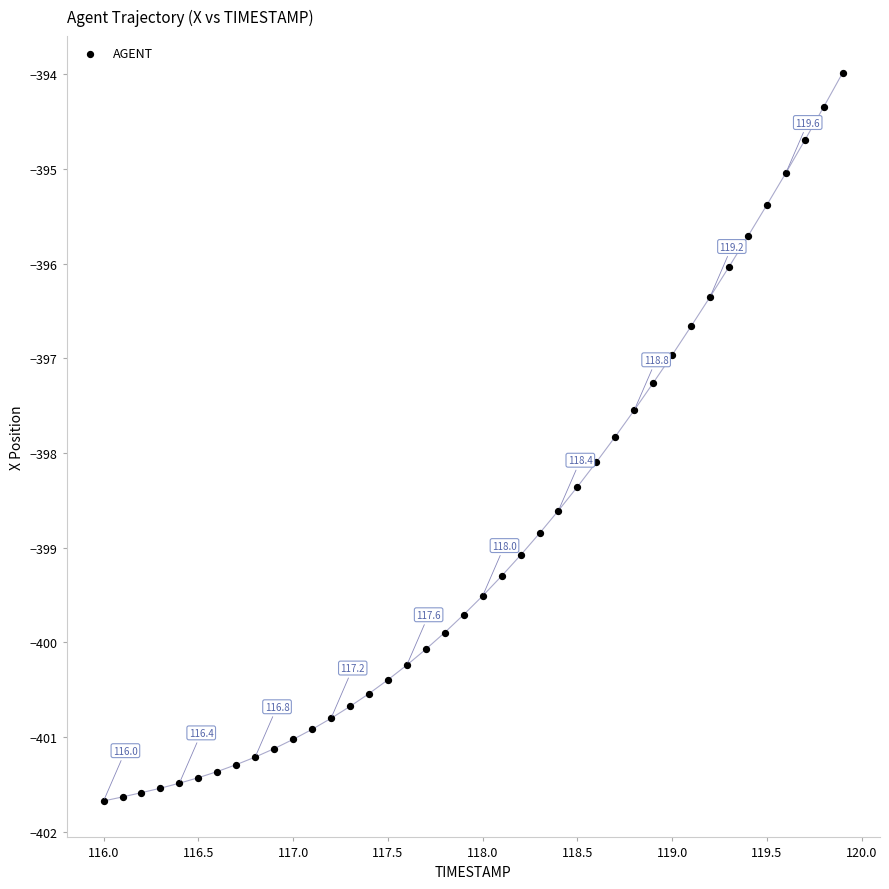

What is the range of Y values (max minus min)?

7.7